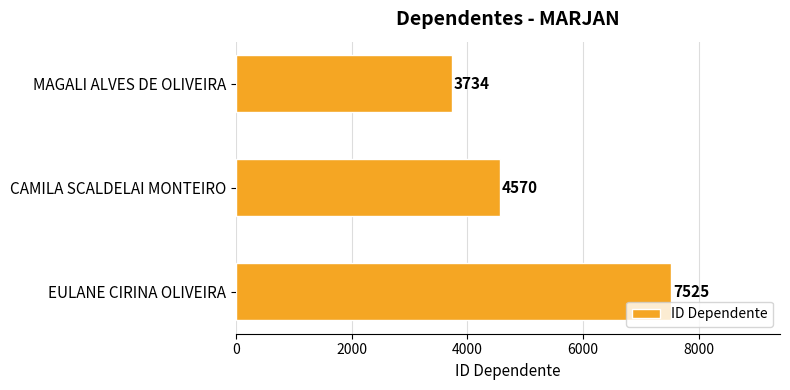

The chart shows a value of 1567 at EULANE CIRINA OLIVEIRA. True or false?

False